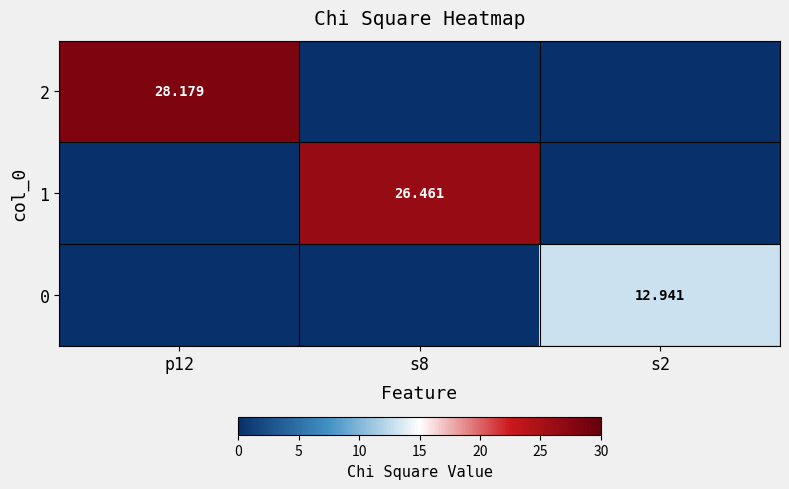

Is the value of 2 at p12 greater than the value of 1 at s8?

Yes